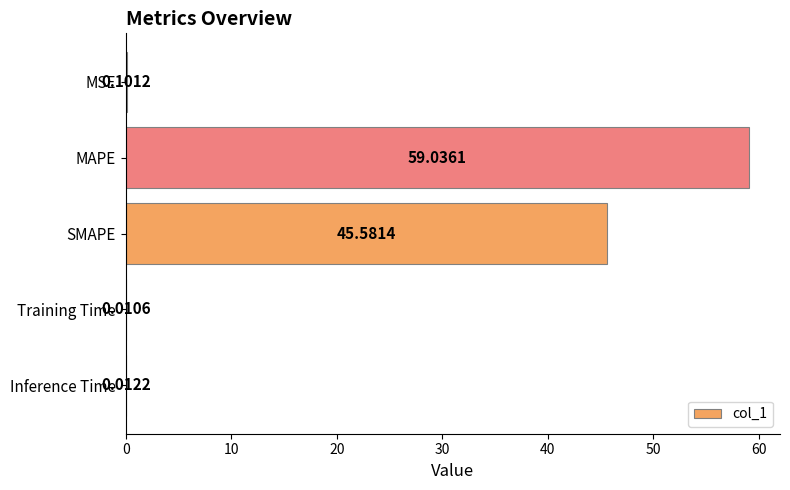

Are the bars grouped side by side (vs. stacked)?

No